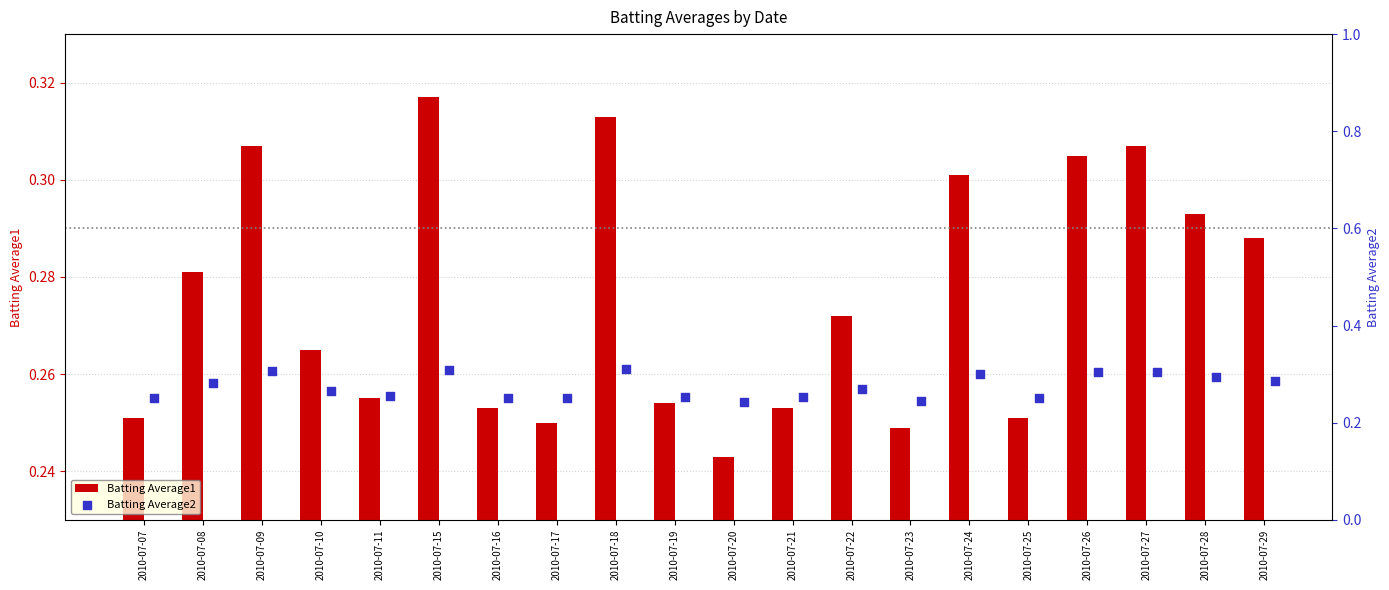

True or false: Batting Average1 has a value of 0.1 at 2010-07-15.

False